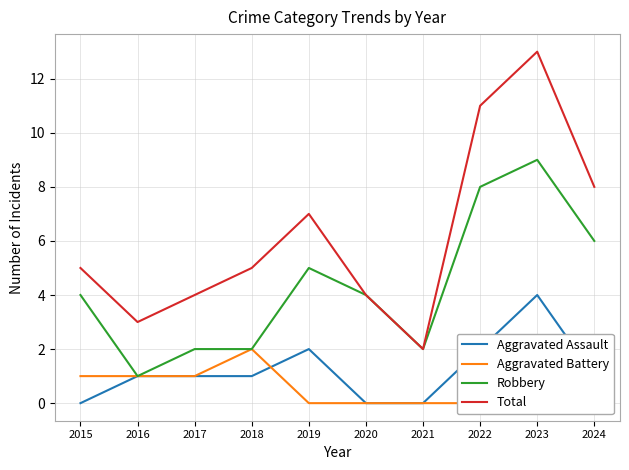

How many values in the Aggravated Battery series exceed 1?

1